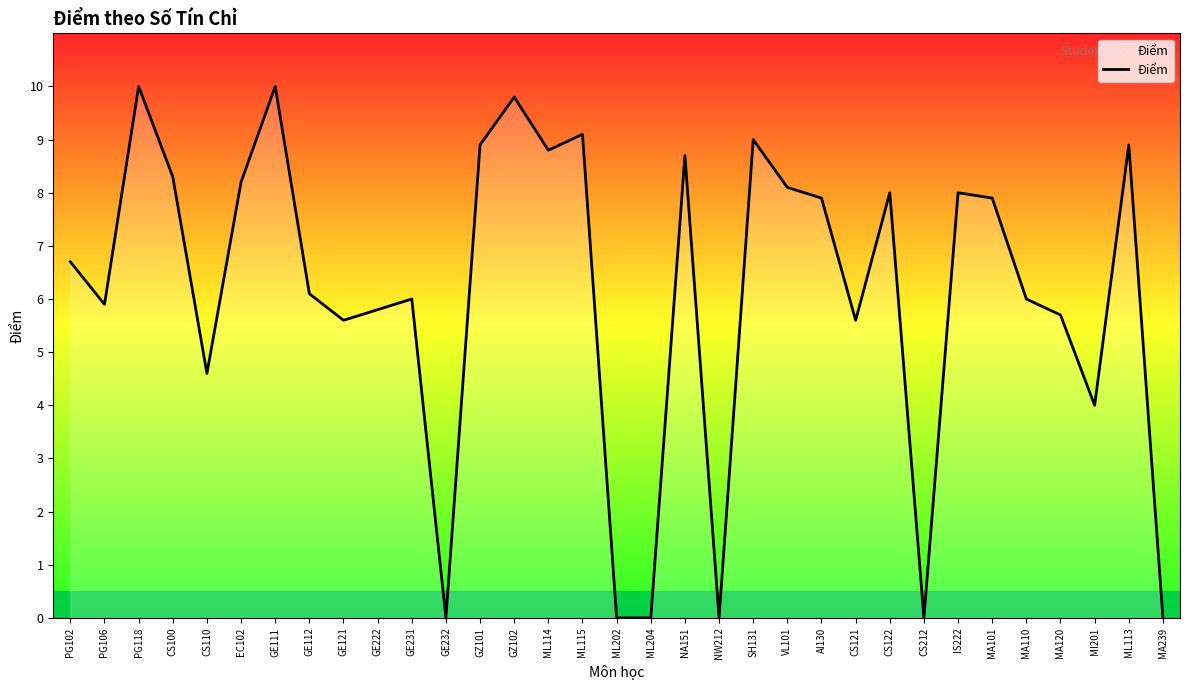

Does the chart display data point markers on the line(s)?

No